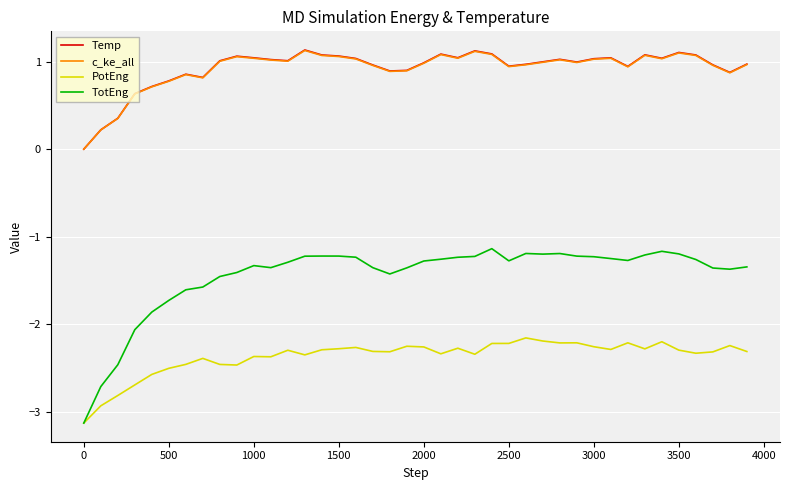

Which series has the widest spread of values?

TotEng